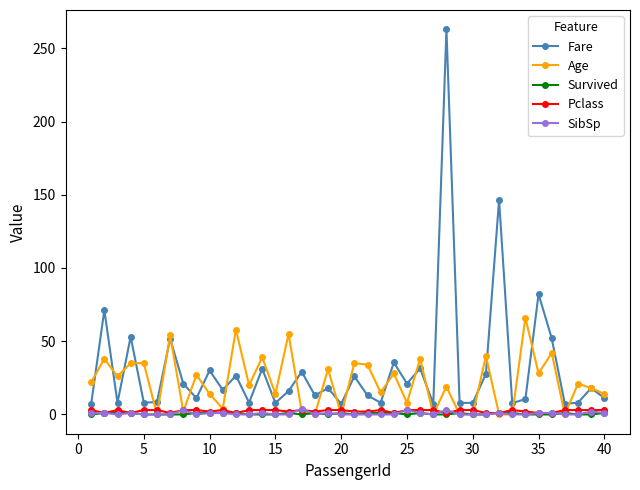

True or false: SibSp and Fare intersect in this chart.

False